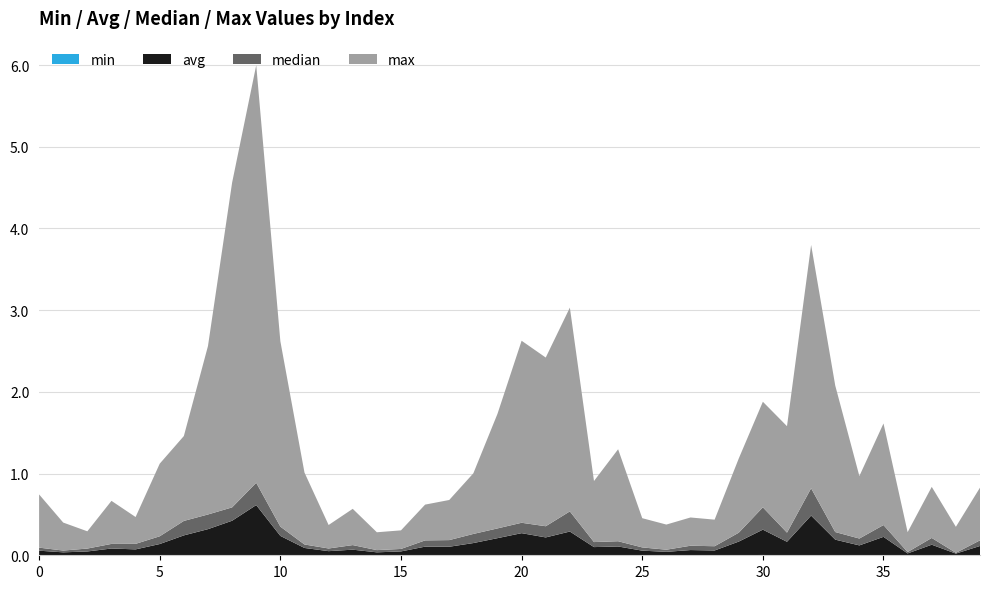

Reading left to right, what are all the values shown in this chart?

min: 0.0	0.0	0.0	0.0	0.0	0.0	0.0	0.0	0.0	0.0	0.0	0.0	0.0	0.0	0.0	0.0	0.0	0.0	0.0	0.0	0.0	0.0	0.0	0.0	0.0	0.0	0.0	0.0	0.0	0.0	0.0	0.0	0.0	0.0	0.0	0.0	0.0	0.0	0.0	0.0
avg: 0.1	0.0	0.0	0.1	0.1	0.1	0.2	0.3	0.4	0.6	0.2	0.1	0.1	0.1	0.0	0.0	0.1	0.1	0.1	0.2	0.3	0.2	0.3	0.1	0.1	0.1	0.0	0.1	0.1	0.2	0.3	0.2	0.5	0.2	0.1	0.2	0.0	0.1	0.0	0.1
median: 0.0	0.0	0.0	0.1	0.1	0.1	0.2	0.2	0.2	0.3	0.1	0.0	0.0	0.1	0.0	0.0	0.1	0.1	0.1	0.1	0.1	0.1	0.2	0.1	0.1	0.0	0.0	0.1	0.1	0.1	0.3	0.1	0.3	0.1	0.1	0.1	0.0	0.1	0.0	0.1
max: 0.7	0.3	0.2	0.5	0.3	0.9	1.0	2.1	4.0	5.1	2.3	0.9	0.3	0.4	0.2	0.2	0.4	0.5	0.7	1.4	2.2	2.1	2.5	0.7	1.1	0.4	0.3	0.3	0.3	0.9	1.3	1.3	3.0	1.8	0.8	1.2	0.2	0.6	0.3	0.6